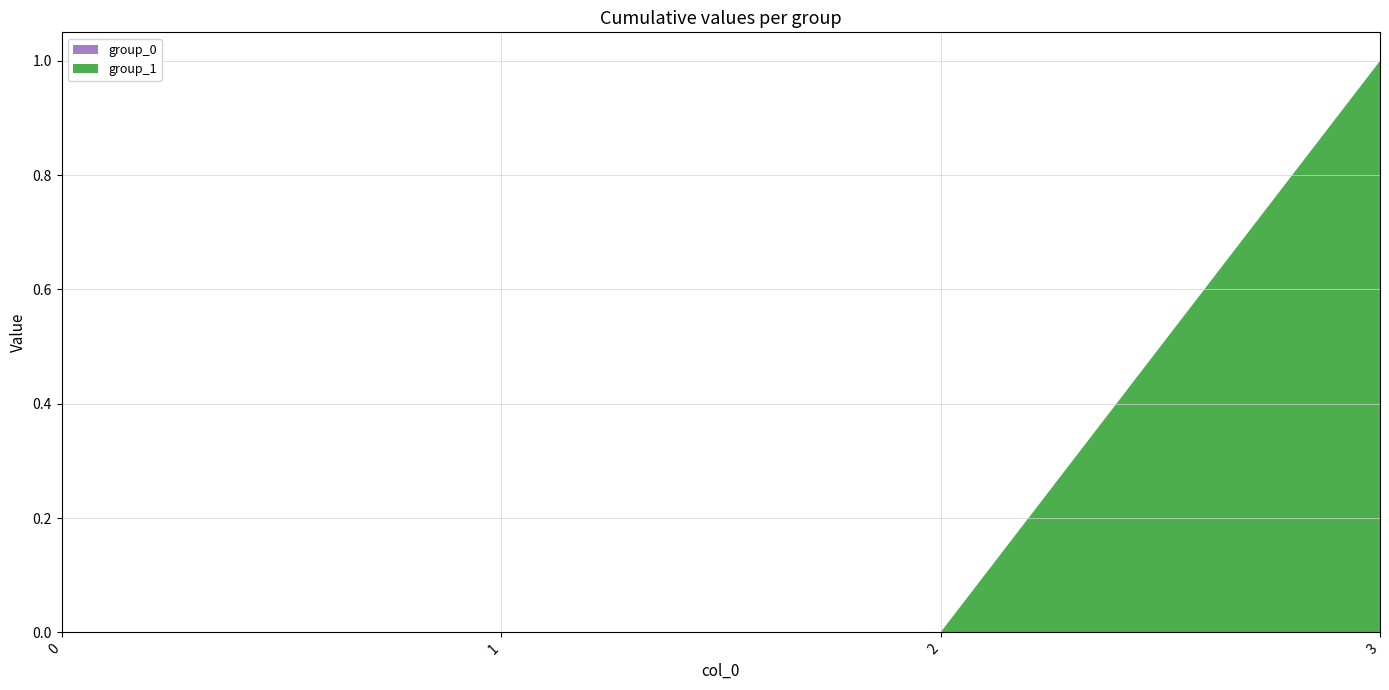

Reading left to right, list all the values displayed in this chart.

group_0: 0	0	0	0
group_1: 0	0	0	1